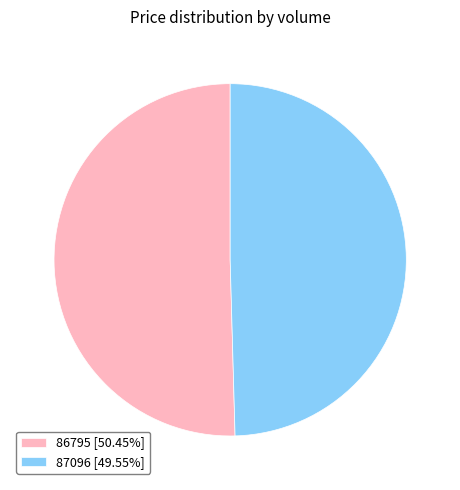

Approximately how many times larger is the value at 86795 [50.45%] compared to 87096 [49.55%]?

1.0